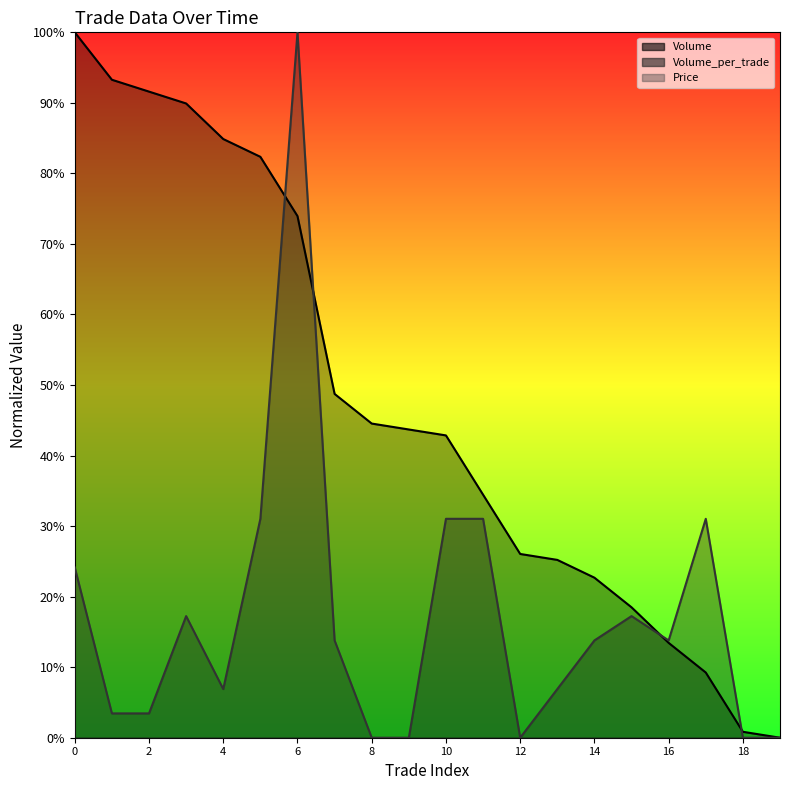

What is the average value of the Volume_per_trade series?

0.2